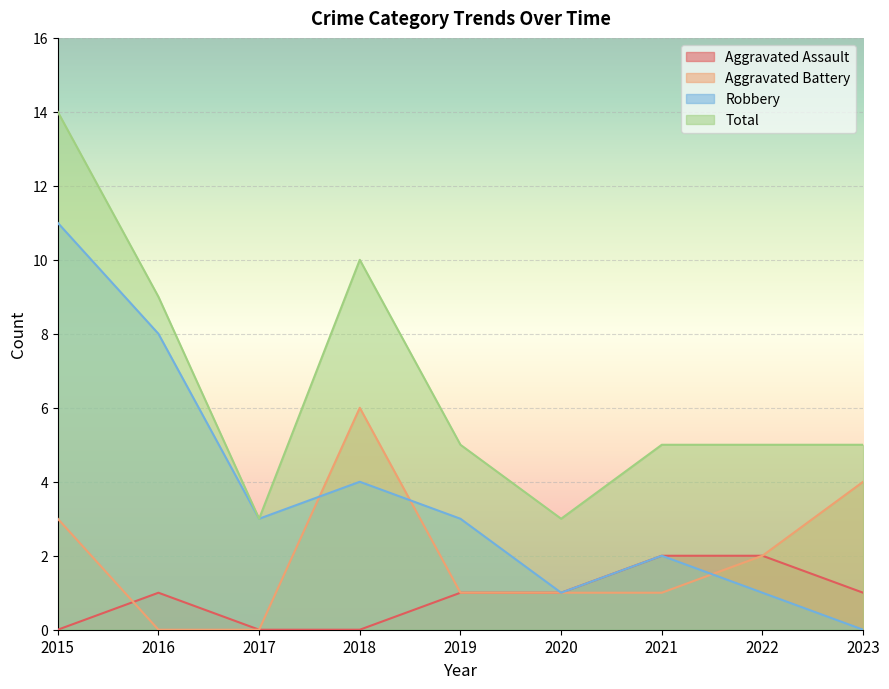

Does the chart display data point markers on the line(s)?

No